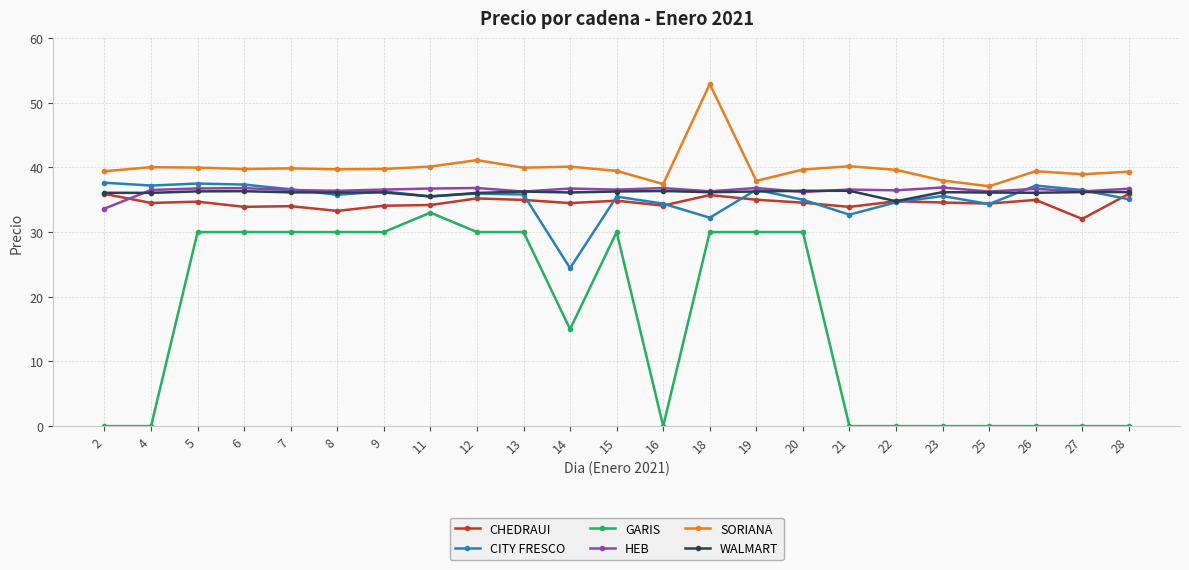

True or false: SORIANA has a value of 12.4 at 21.

False